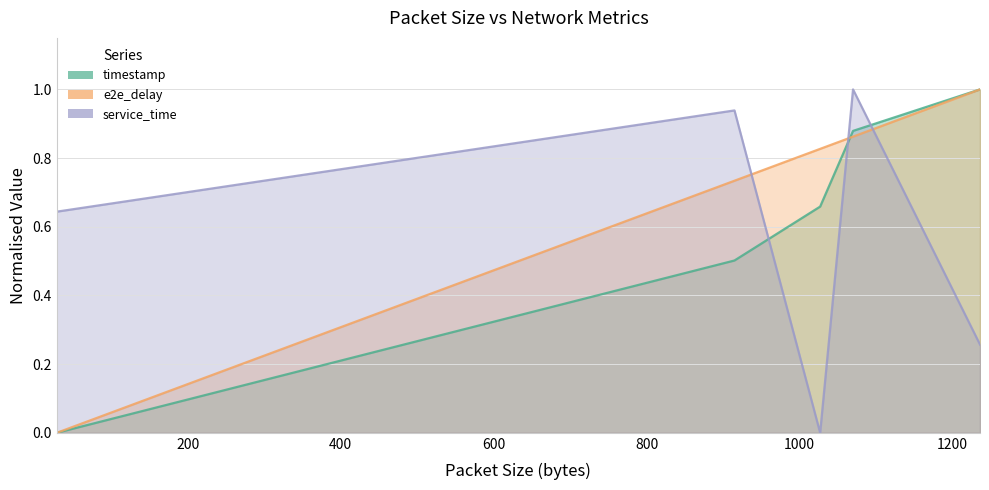

Which series has the widest spread of values?

timestamp